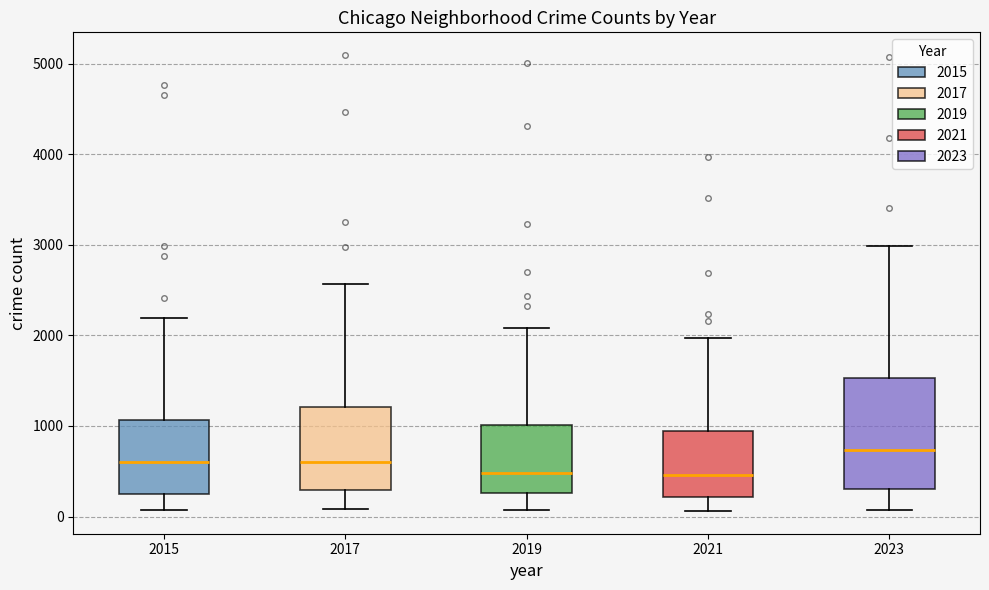

Reading left to right, transcribe this box plot: for each box, give where its median line is, the range the box spans, and where its two whiskers end, as read against the y-axis. The values are not printed on the chart, so give them approximately, as read against the axis.

2015: median 600, box 300 to 1100, whiskers 100 to 2200
2017: median 600, box 300 to 1200, whiskers 100 to 2600
2019: median 500, box 300 to 1000, whiskers 100 to 2100
2021: median 500, box 200 to 900, whiskers 100 to 2000
2023: median 700, box 300 to 1500, whiskers 100 to 3000